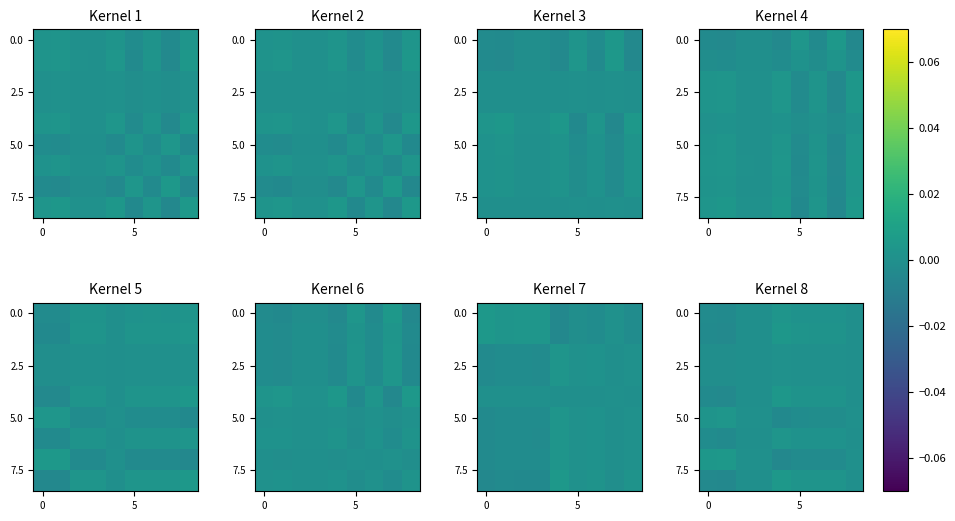

The value of 5.0 at 0 is 0.0. True or false?

False